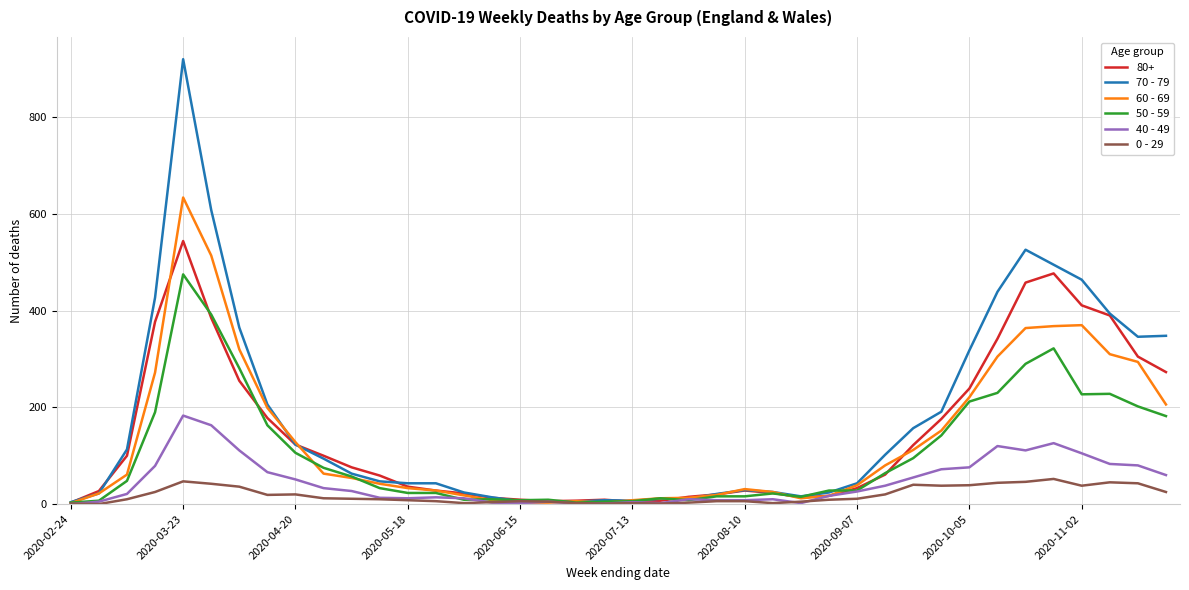

Which series has the widest spread of values?

70 - 79